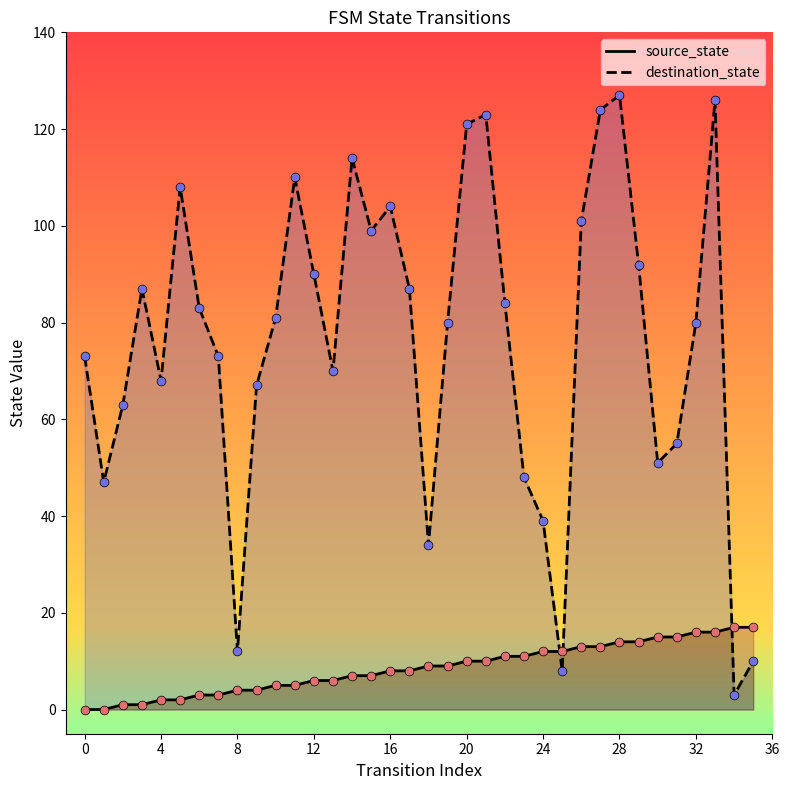

Is the value of source_state at 21 greater than the value of destination_state at 35?

No